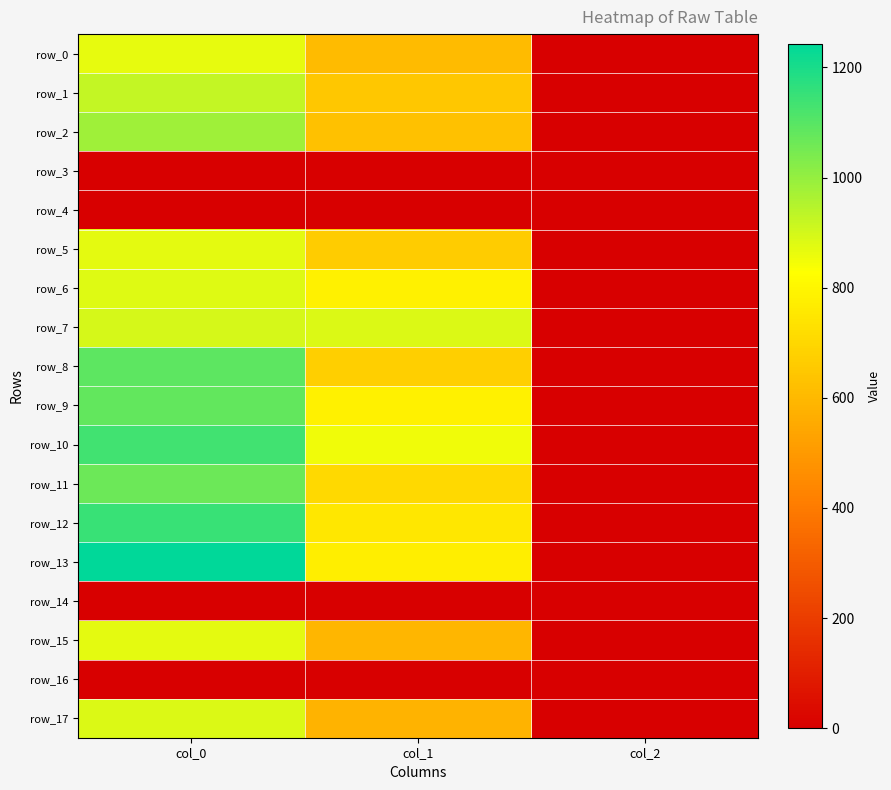

Which series has the largest range (max minus min)?

row_13